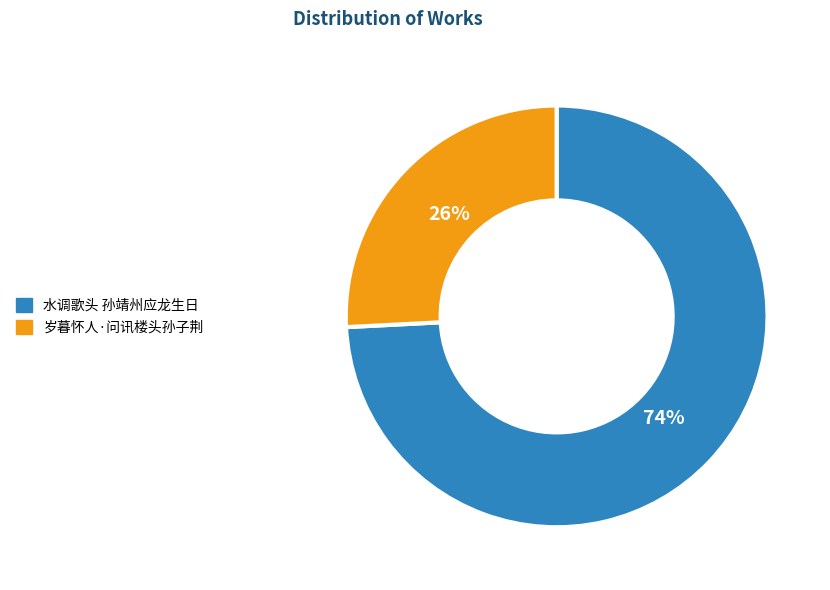

What percentage is the 岁暮怀人·问讯楼头孙子荆 slice, to the nearest percent?

26%